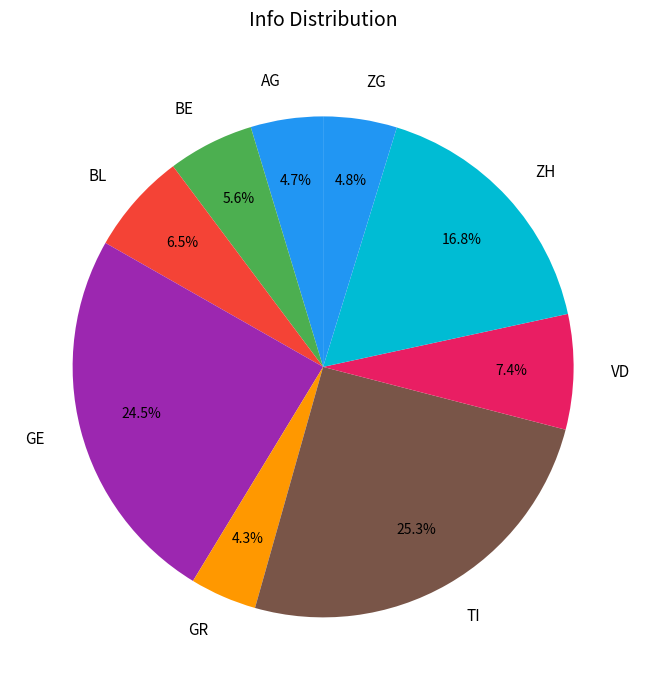

Between GR and BL, which is larger?

BL